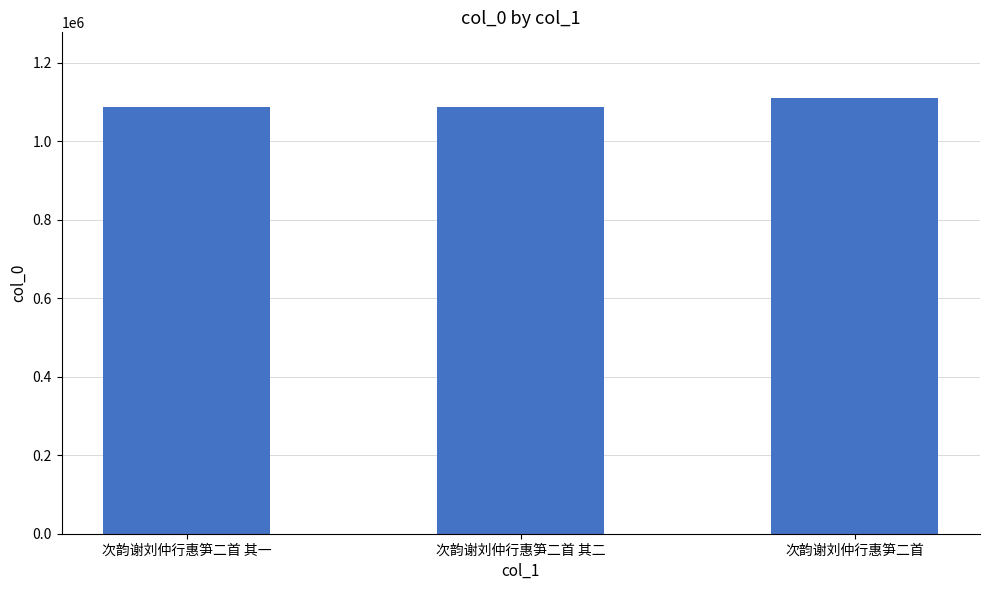

What is the ratio of the value at 次韵谢刘仲行惠笋二首 to the value at 次韵谢刘仲行惠笋二首 其一?

1.0